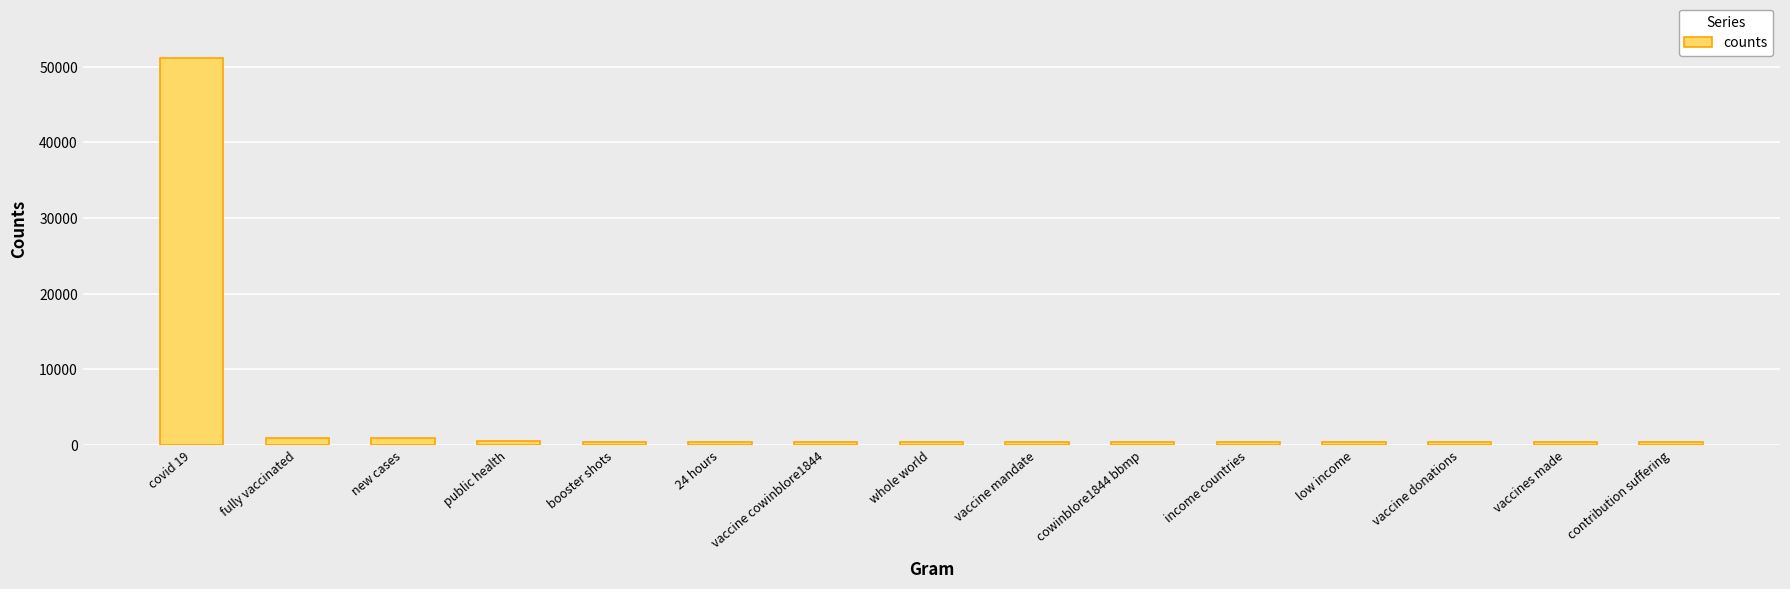

What is the label of the 14th bar from the left?

vaccines made